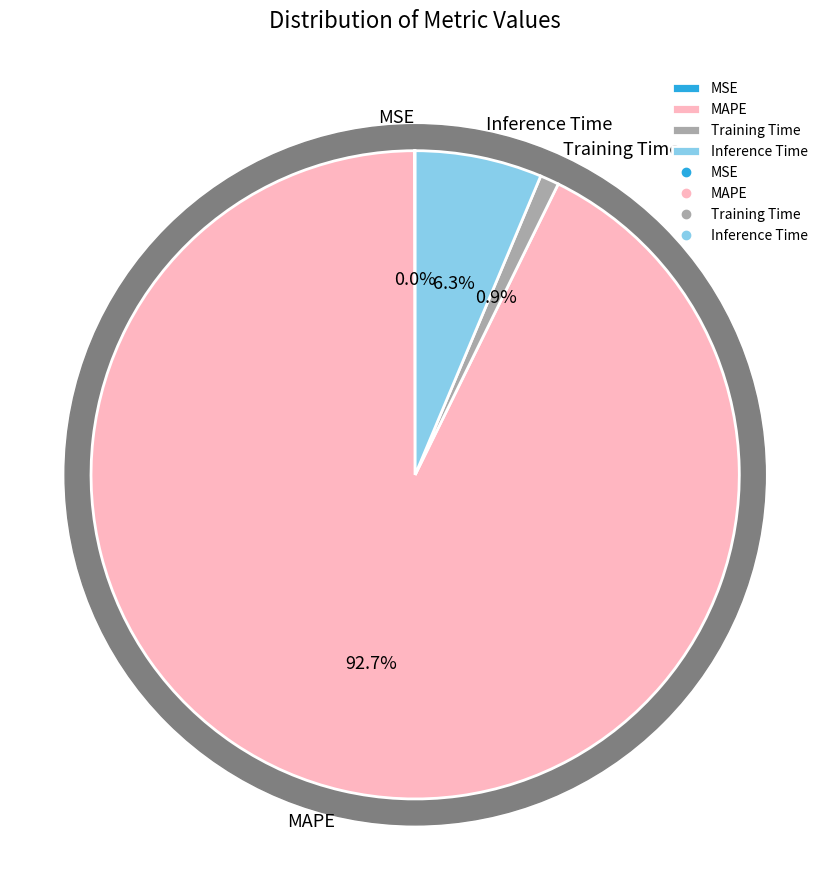

How many slices are in this pie chart?

4